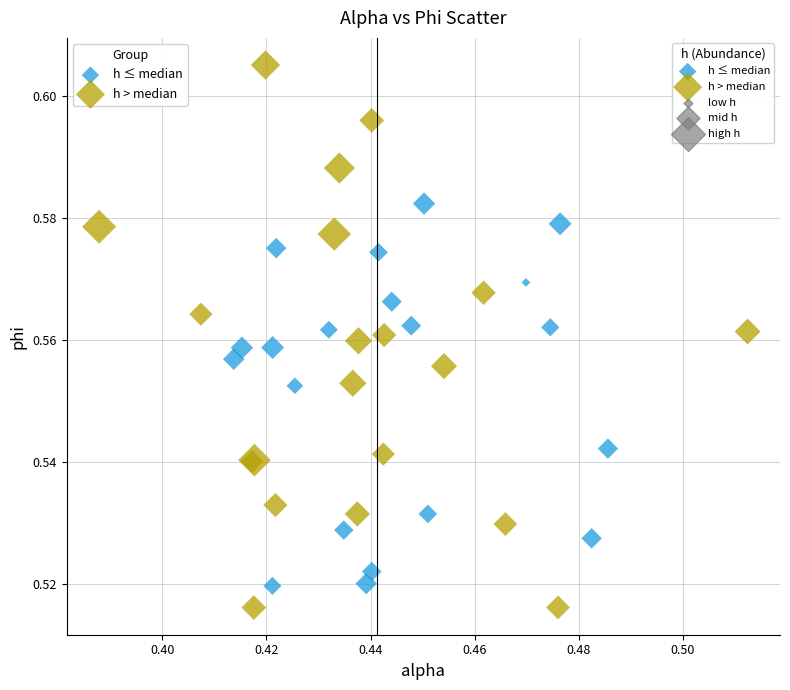

Which series contains the lowest Y value?

h > median